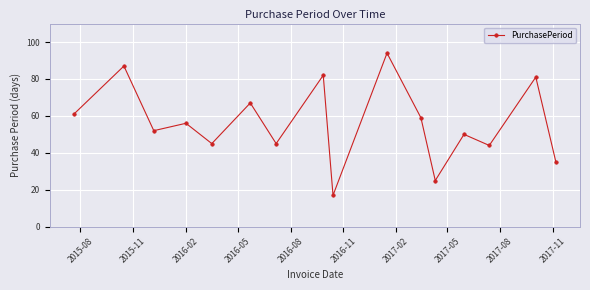

What is the average value?

56